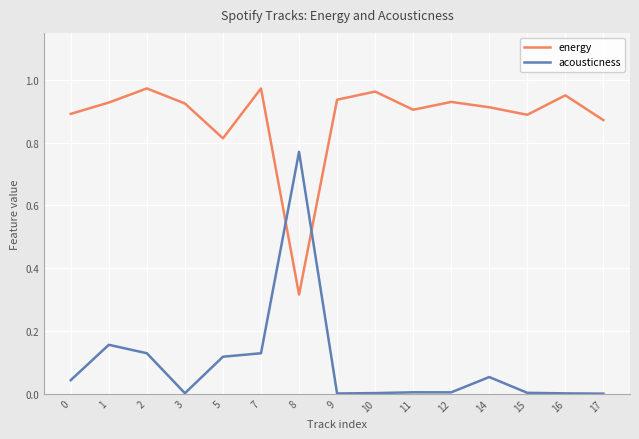

Which series changed the most between 1 and 16?

acousticness